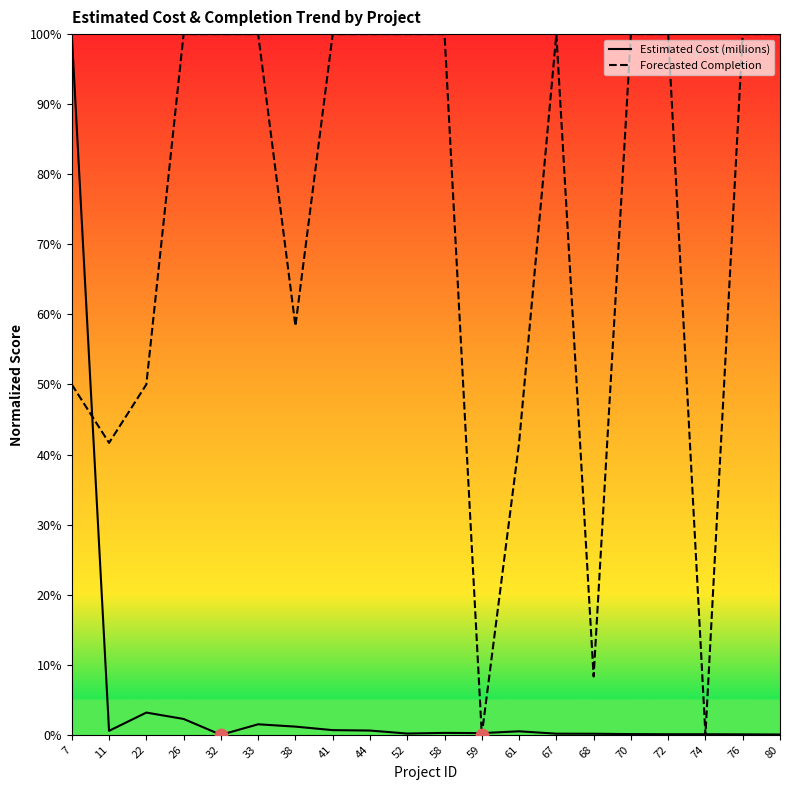

At how many categories does at least one series exceed 14?

17